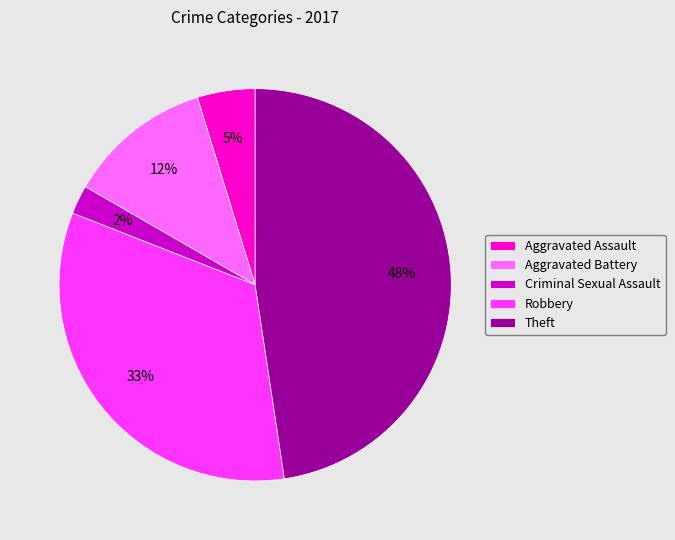

Combined, do Criminal Sexual Assault and Aggravated Assault account for over 50%?

No